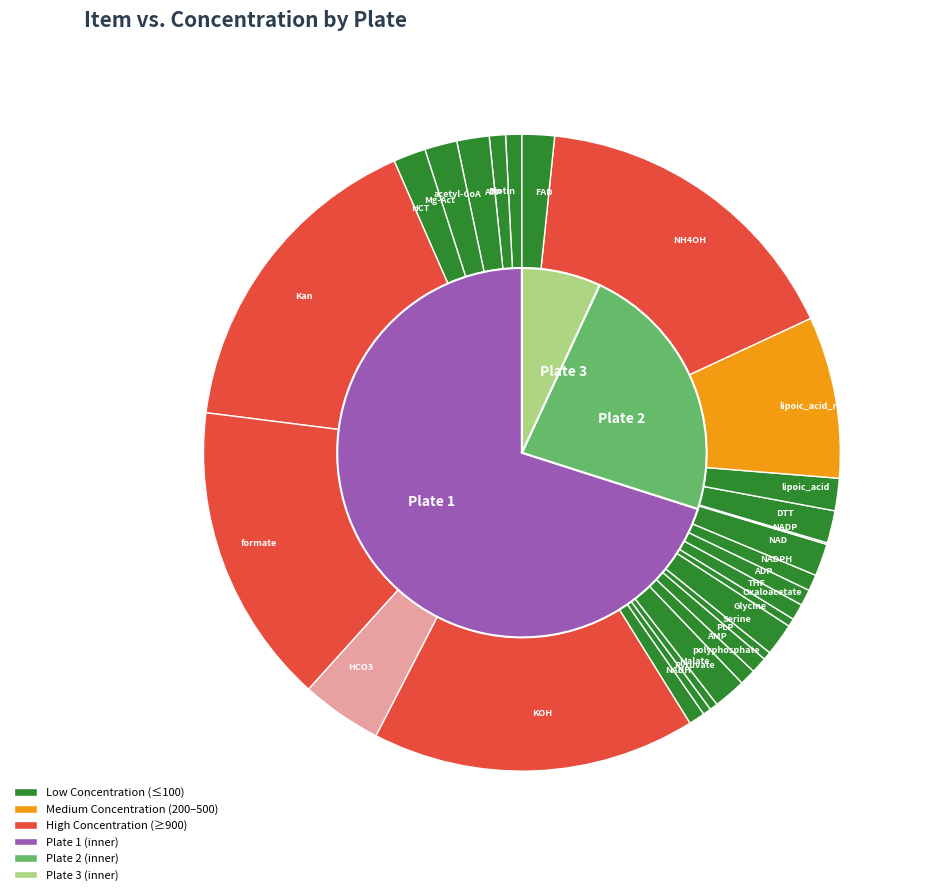

True or false: NADPH accounts for 10% of the total.

False